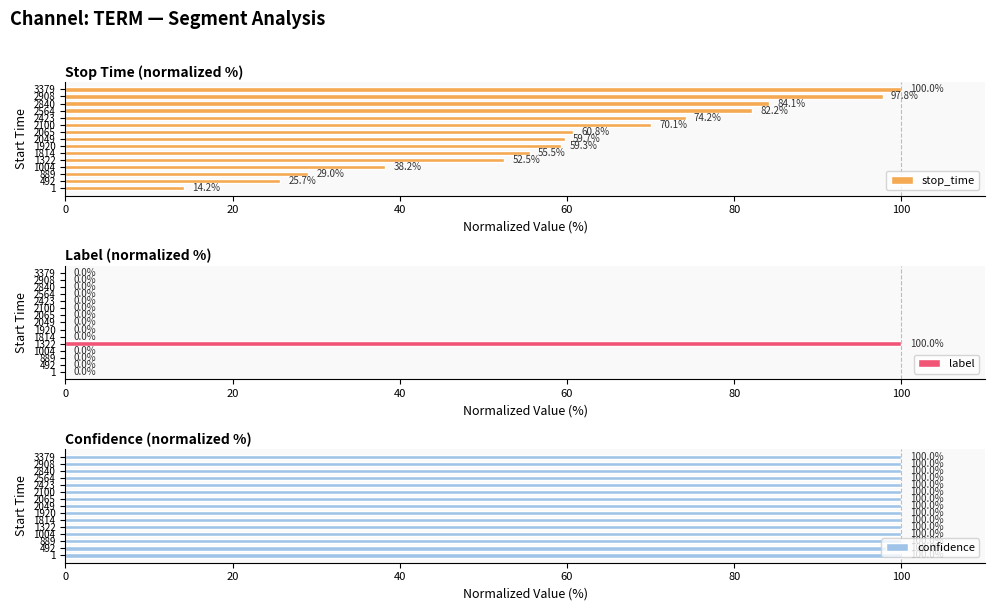

How many bars are there in total?

45